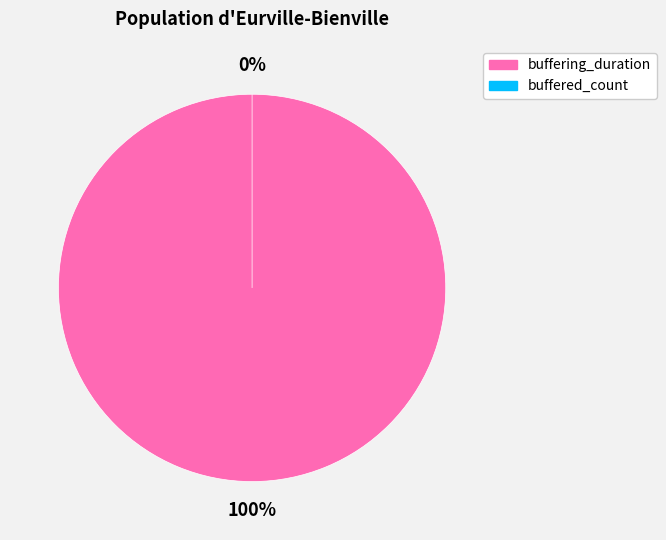

To the nearest percent, what percentage of the pie is buffering_duration?

100%